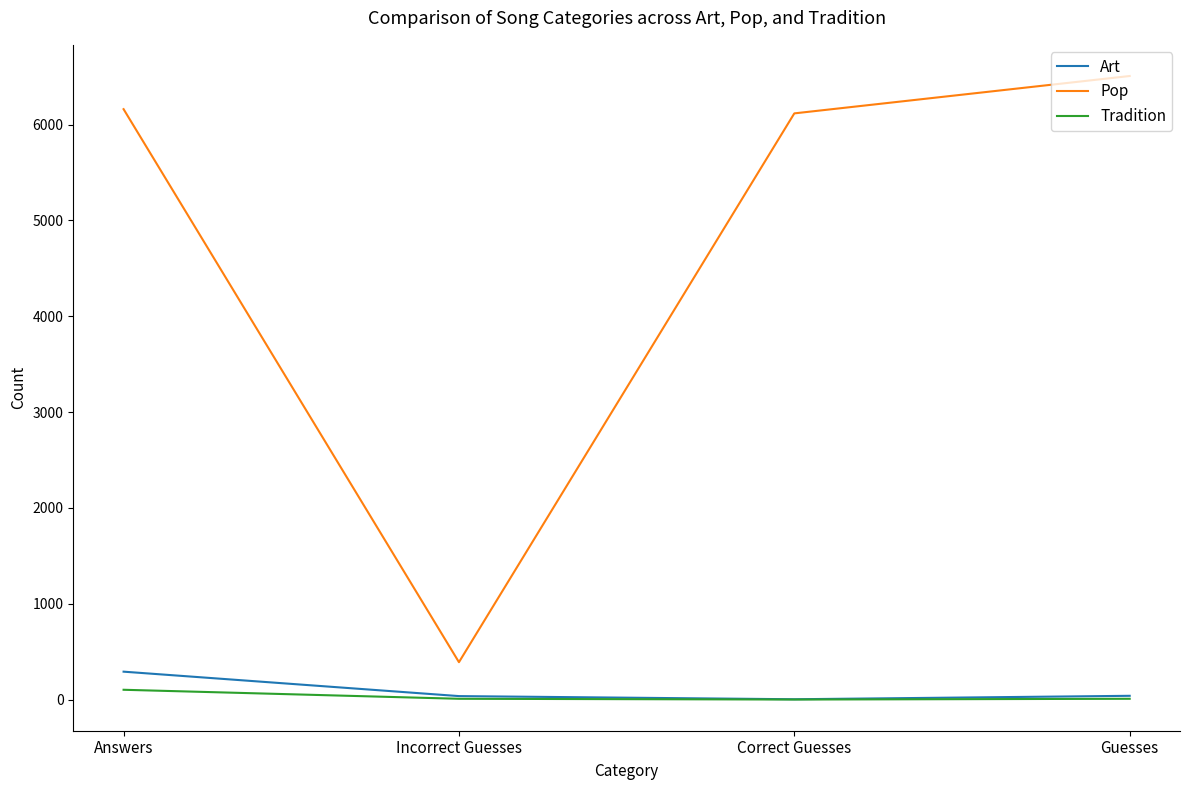

Which series has the widest spread of values?

Pop